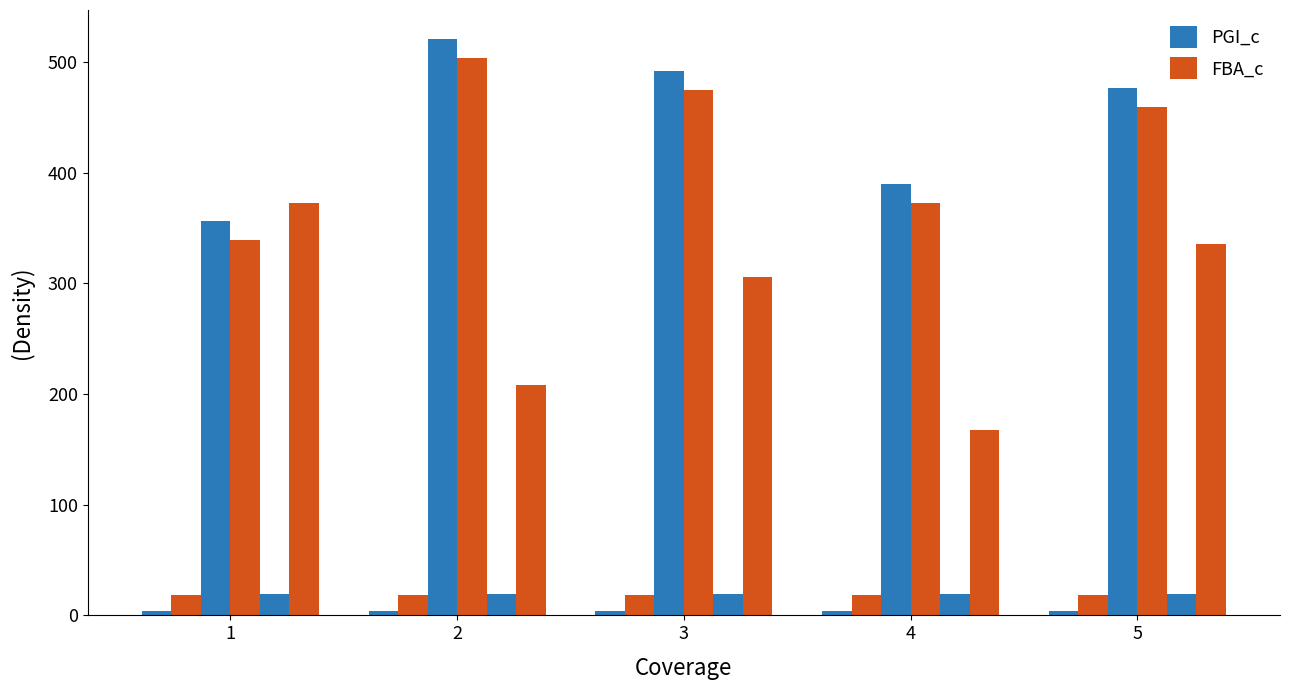

Reading right to left, transcribe all the data shown in this chart.

loss: 4.1	3.7	3.9	3.9	3.9
HEX_c: 18.2	18.4	18.2	18.0	18.1
PGI_c: 476.2	389.8	491.8	520.7	356.2
PGI_c__R: 459.0	372.4	474.6	503.7	339.1
PFK_c: 19.5	19.6	19.5	19.3	19.4
FBA_c: 335.6	167.3	305.5	208.2	372.8